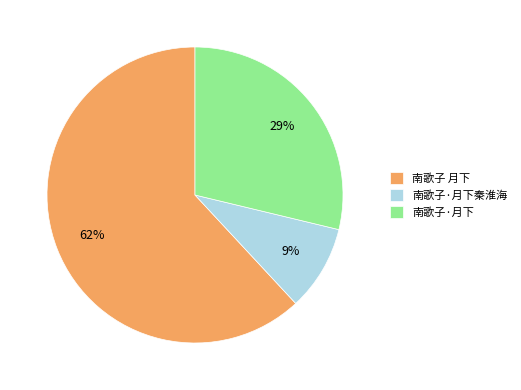

How many slices are in this pie chart?

3